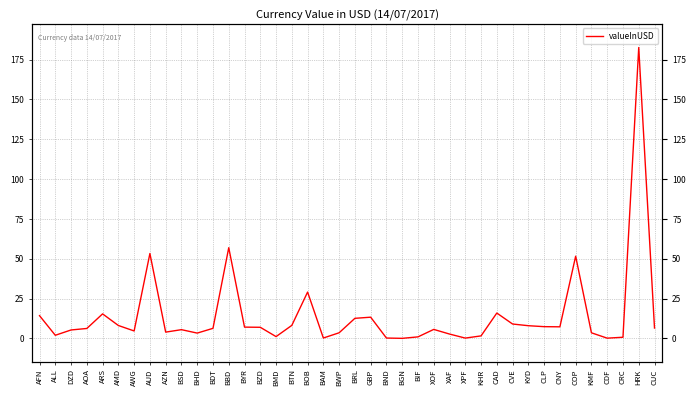

How many lines are shown in the chart?

1